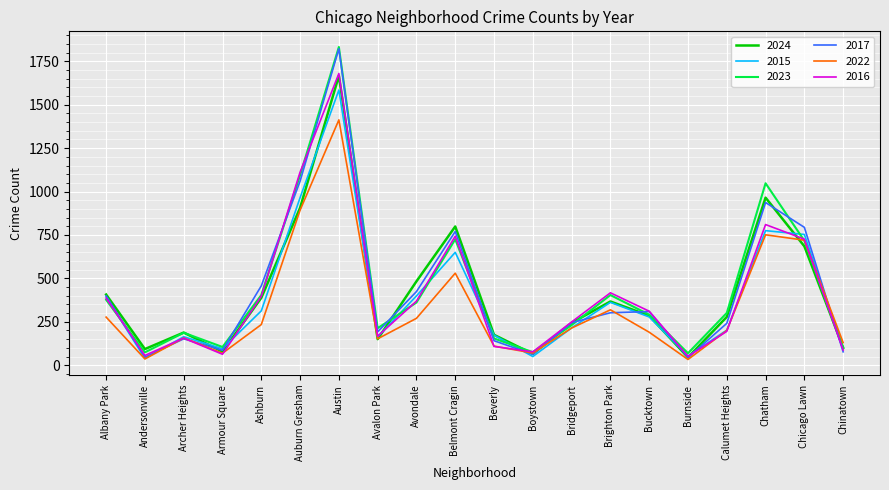

Which series has the largest range (max minus min)?

2017